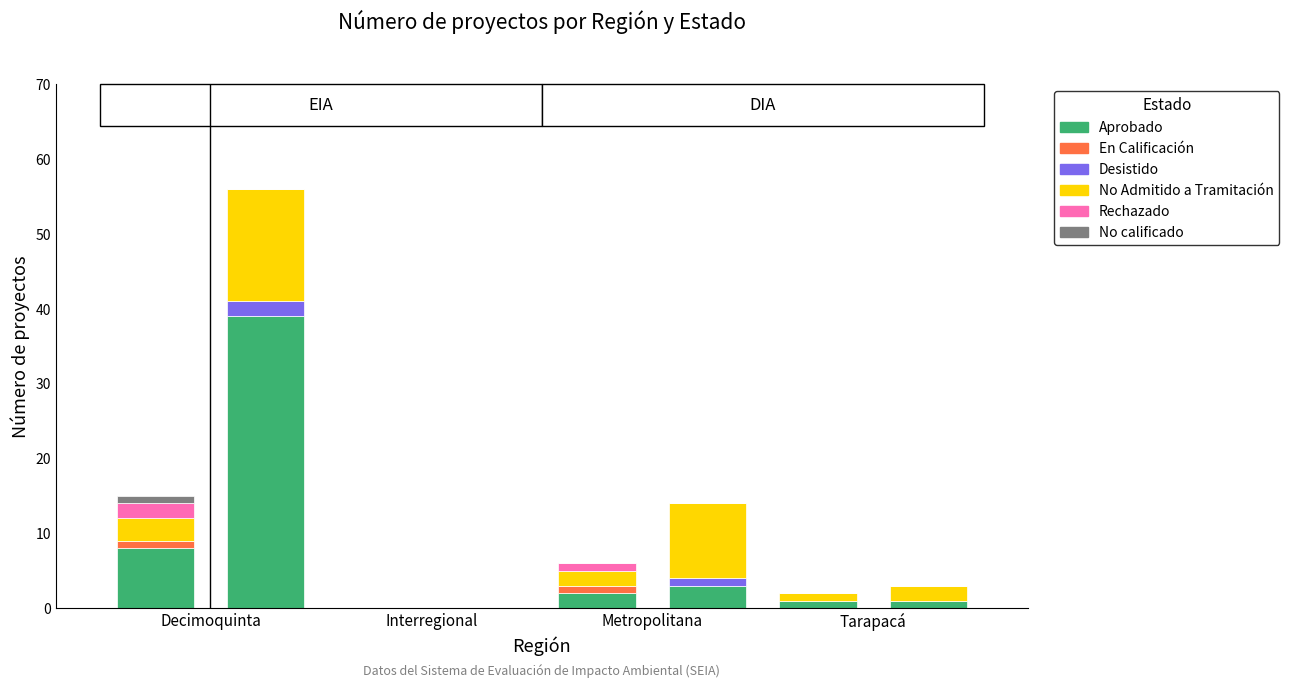

The value of En Calificación at Decimoquinta is 1. True or false?

True